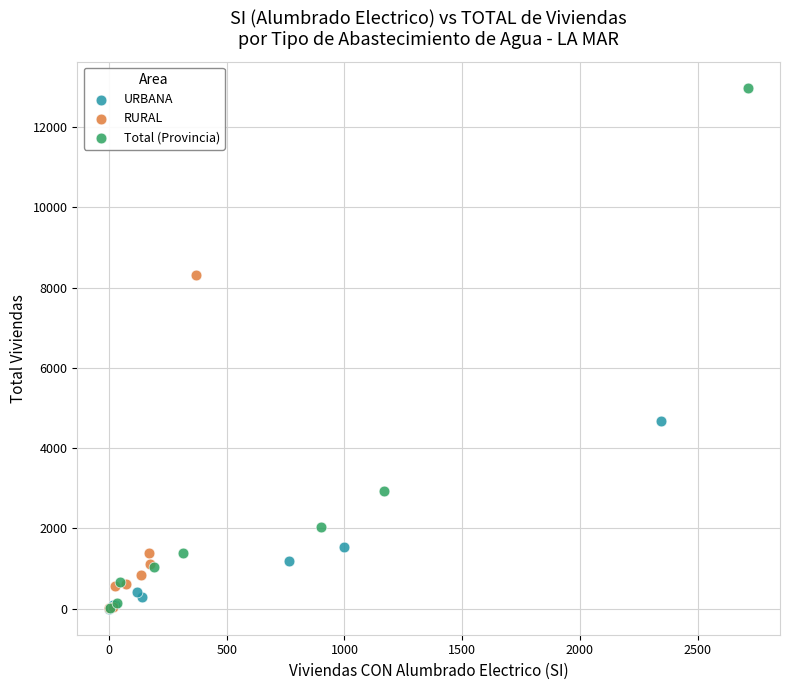

Which series has the largest Y range (max minus min)?

Total (Provincia)